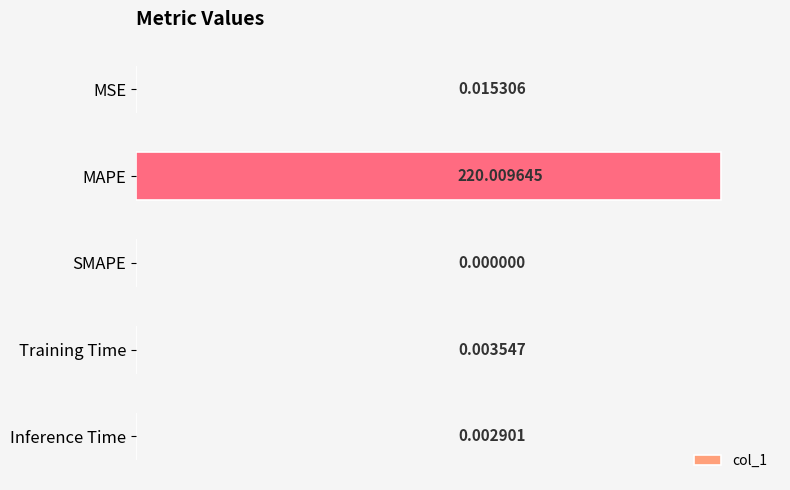

Does the chart contain stacked bars?

No